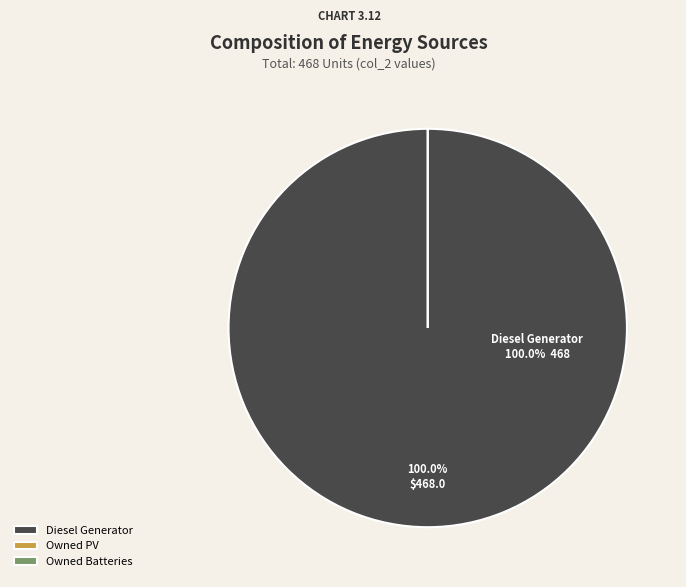

True or false: Owned Batteries accounts for 0% of the total.

True